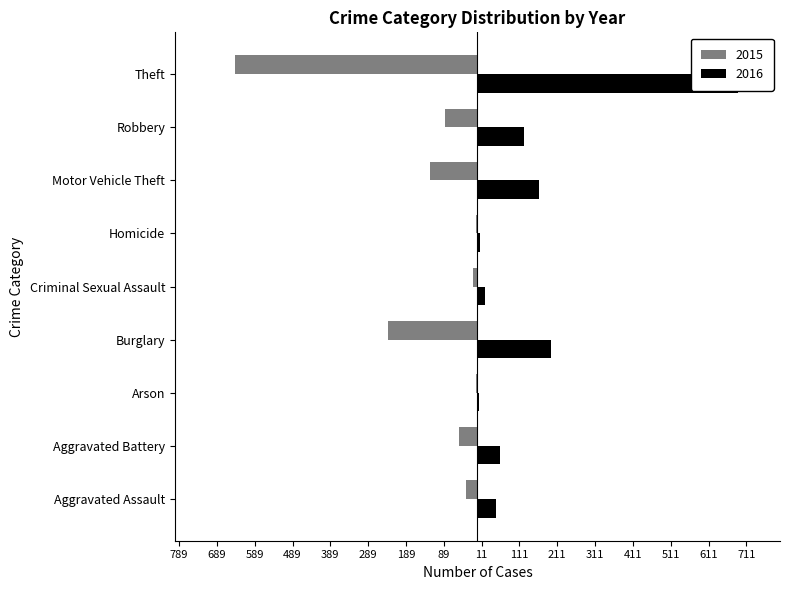

Count the number of data series in this chart.

2